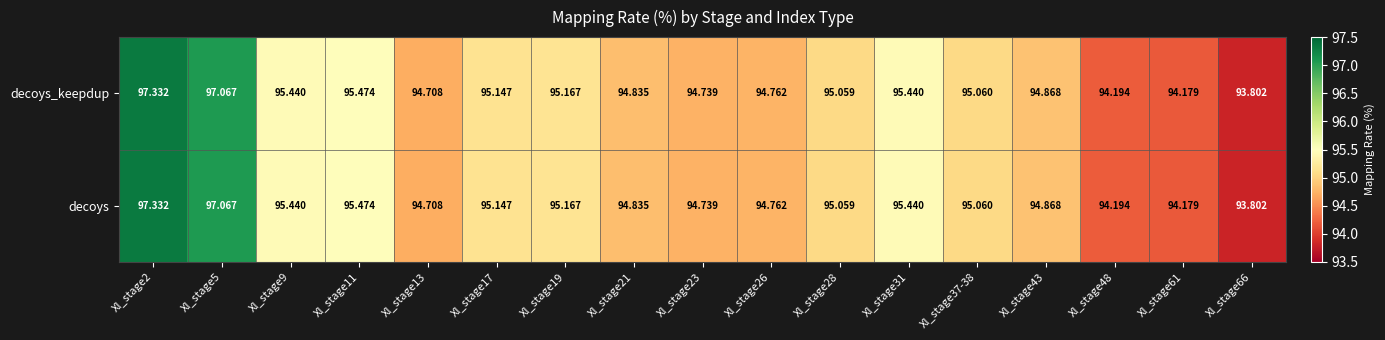

What is the total value across all series at Xl_stage19?

190.3